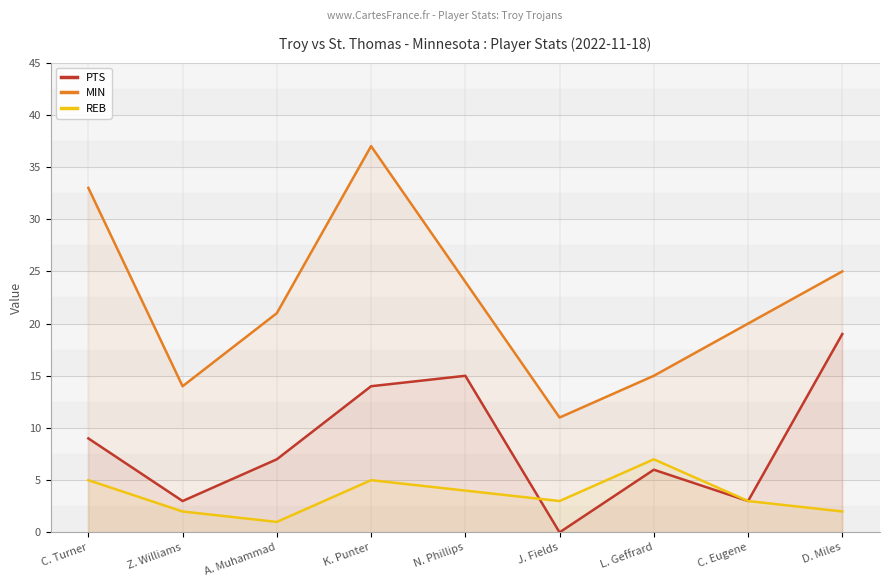

Which series has the largest range (max minus min)?

MIN